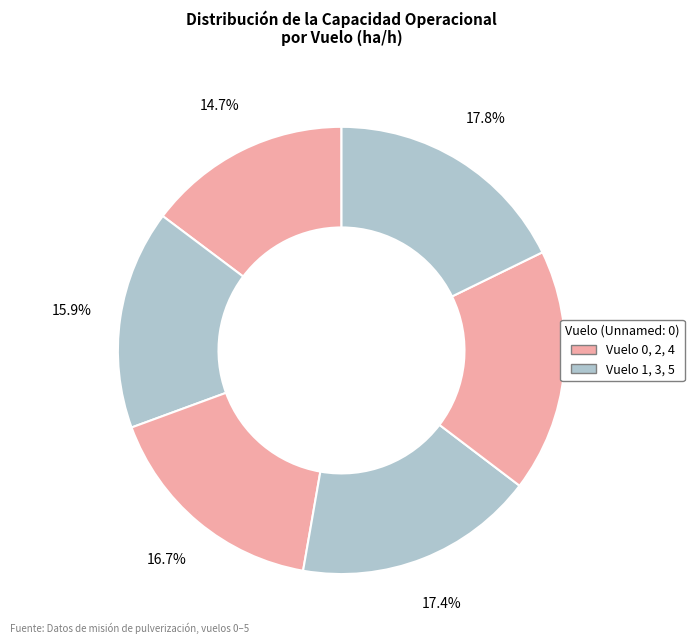

How many segments does this pie chart have?

6